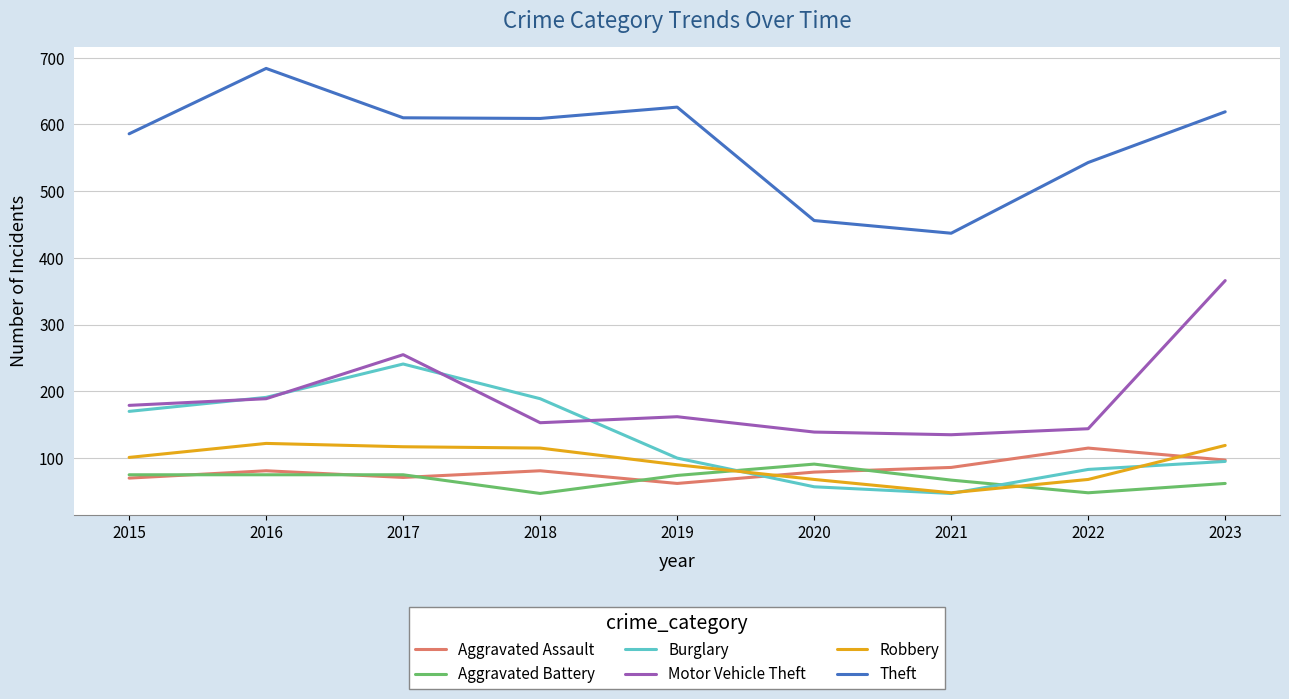

True or false: Aggravated Assault has more than 2 interior local peaks.

True